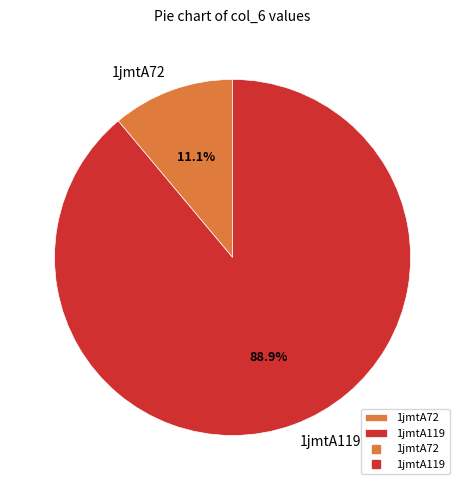

Which category has the smallest portion of the pie?

1jmtA72